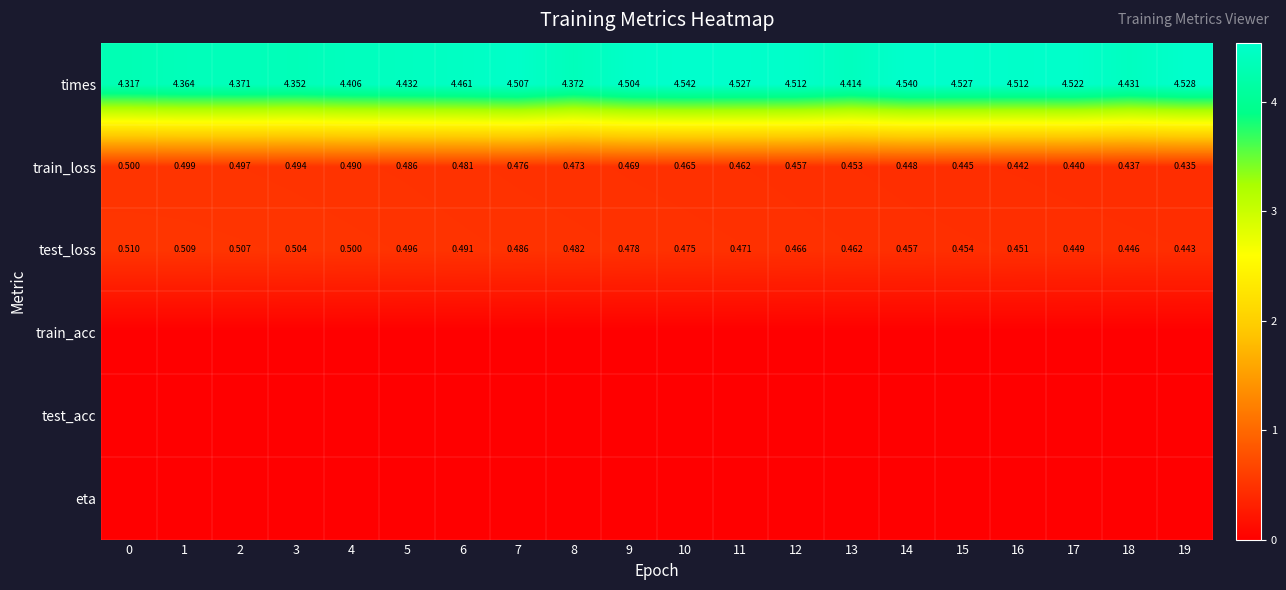

At which category is the sum across all series the highest?

10